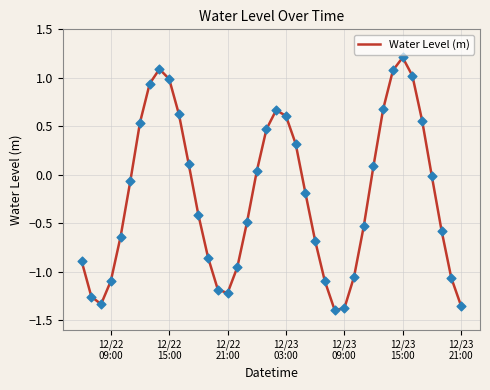

What is the greatest value displayed?

1.2